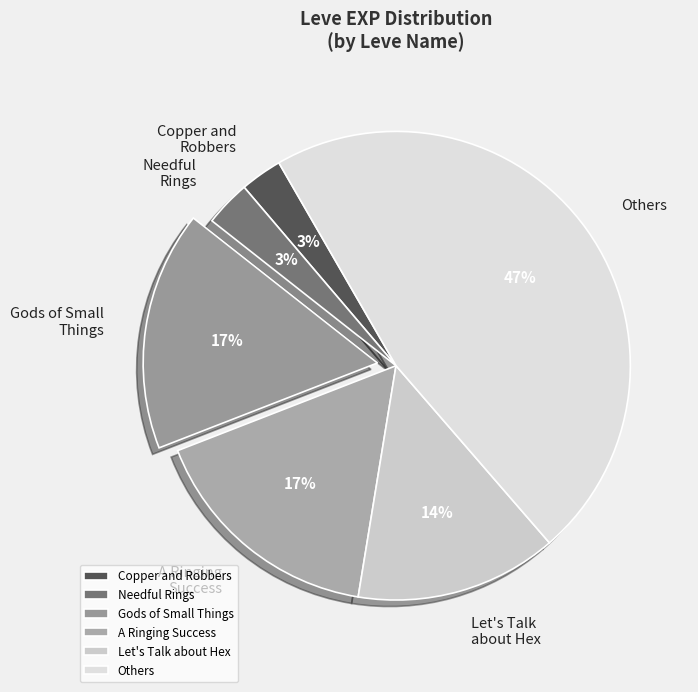

To the nearest percent, what portion does Needful Rings represent?

3%